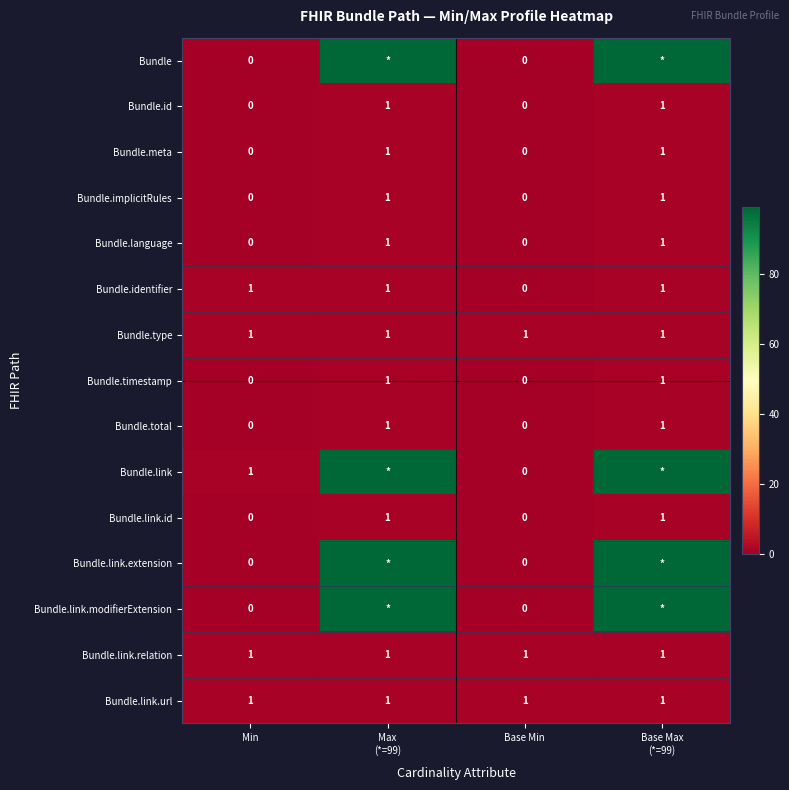

How many data points does each series have?

4